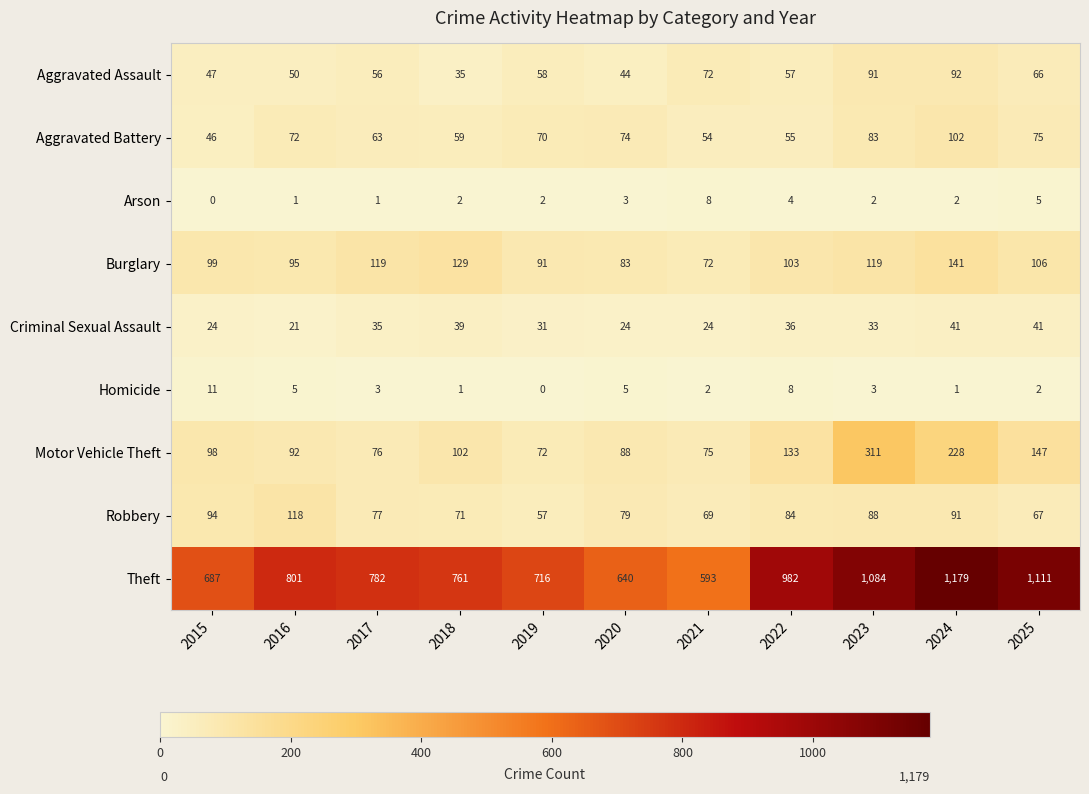

Is it true that Arson equals 3 at 2023?

False